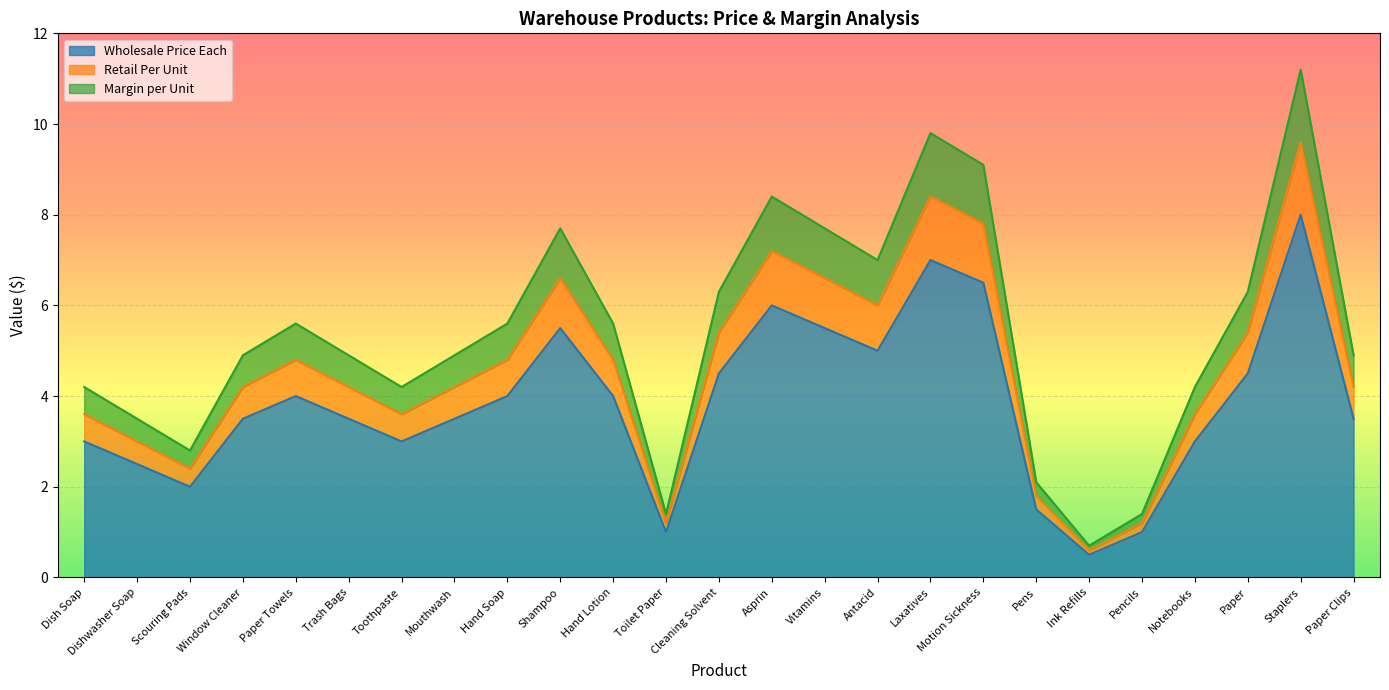

How many lines are shown in the chart?

3